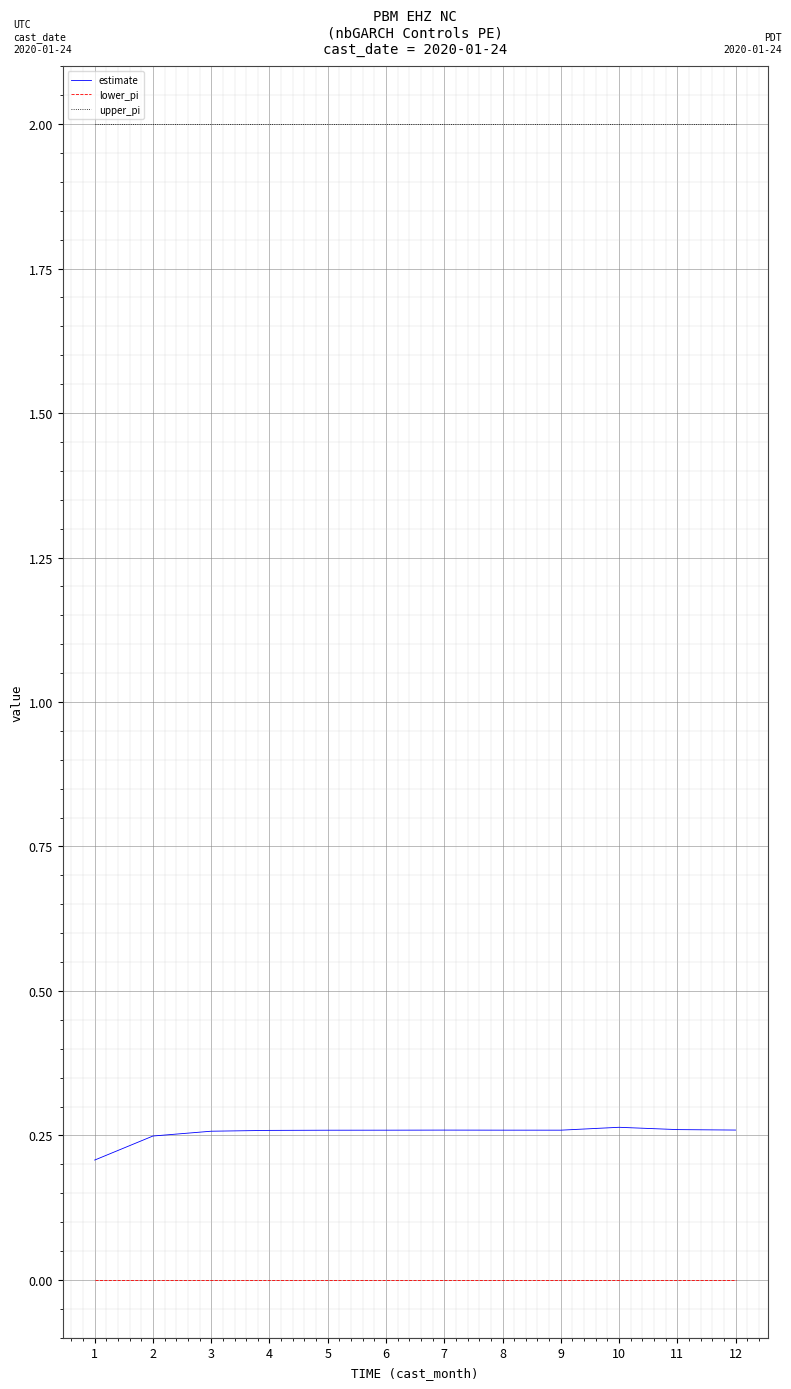

At 2, list the series in order from largest to smallest.

upper_pi, estimate, lower_pi